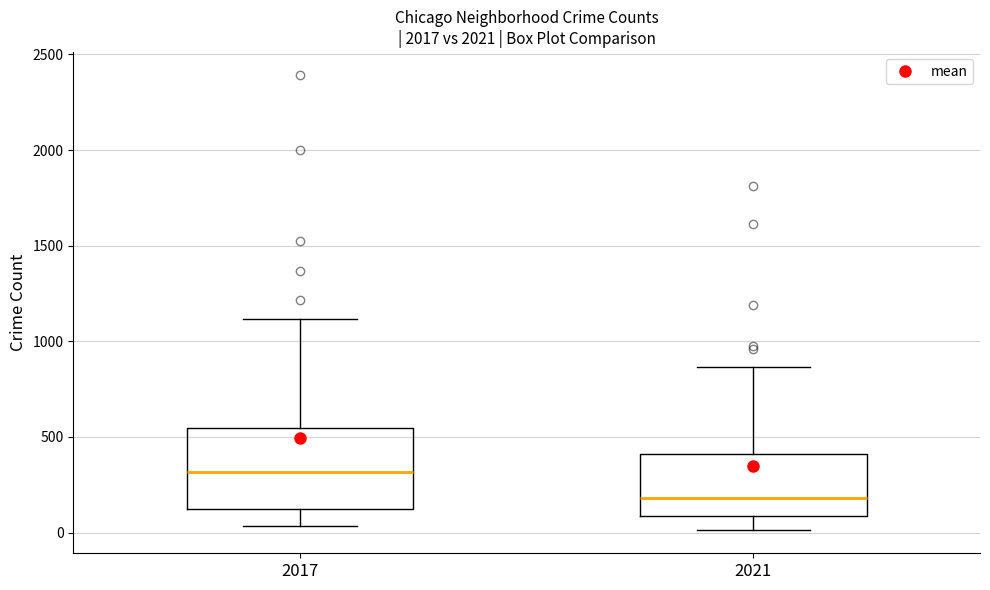

Reading left to right, read every box against the y-axis: the position of its median line, the range the box covers, and the ends of its whiskers. The values are not printed on the chart, so give them approximately, as read against the axis.

2017: median 300, box 150 to 550, whiskers 50 to 1100
2021: median 200, box 100 to 400, whiskers 0 to 850